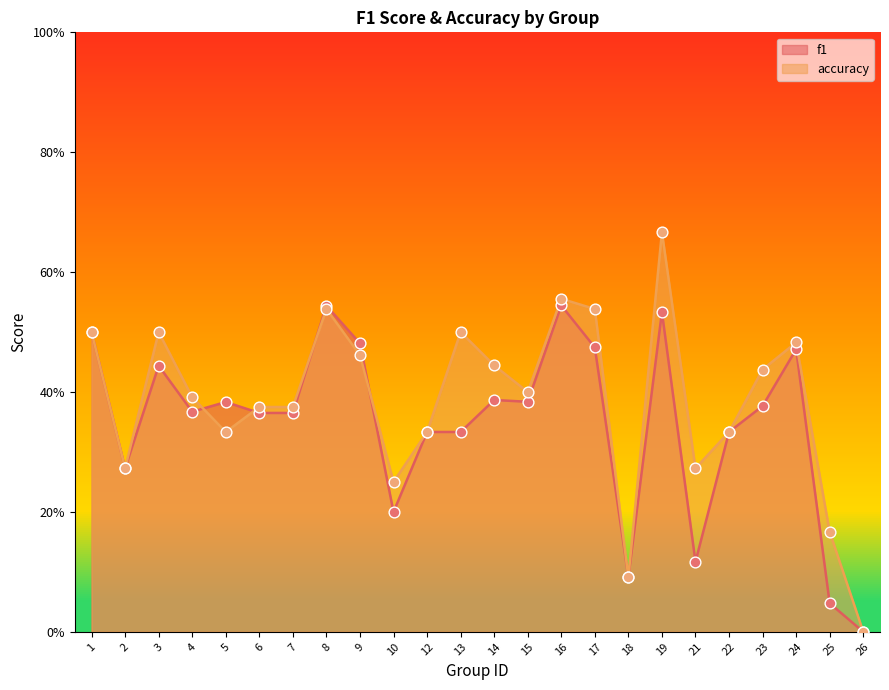

Is the value of f1 at 3 greater than the value of accuracy at 19?

No